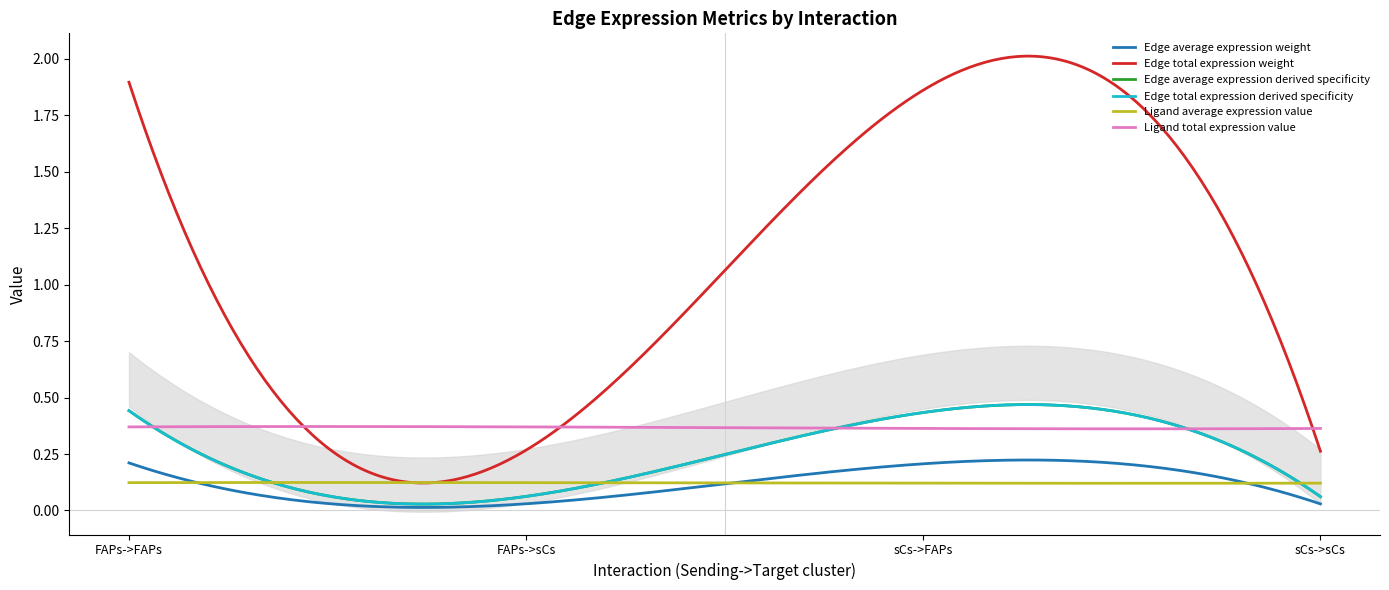

True or false: Edge average expression derived specificity has a value of 0.8 at FAPs->FAPs.

False